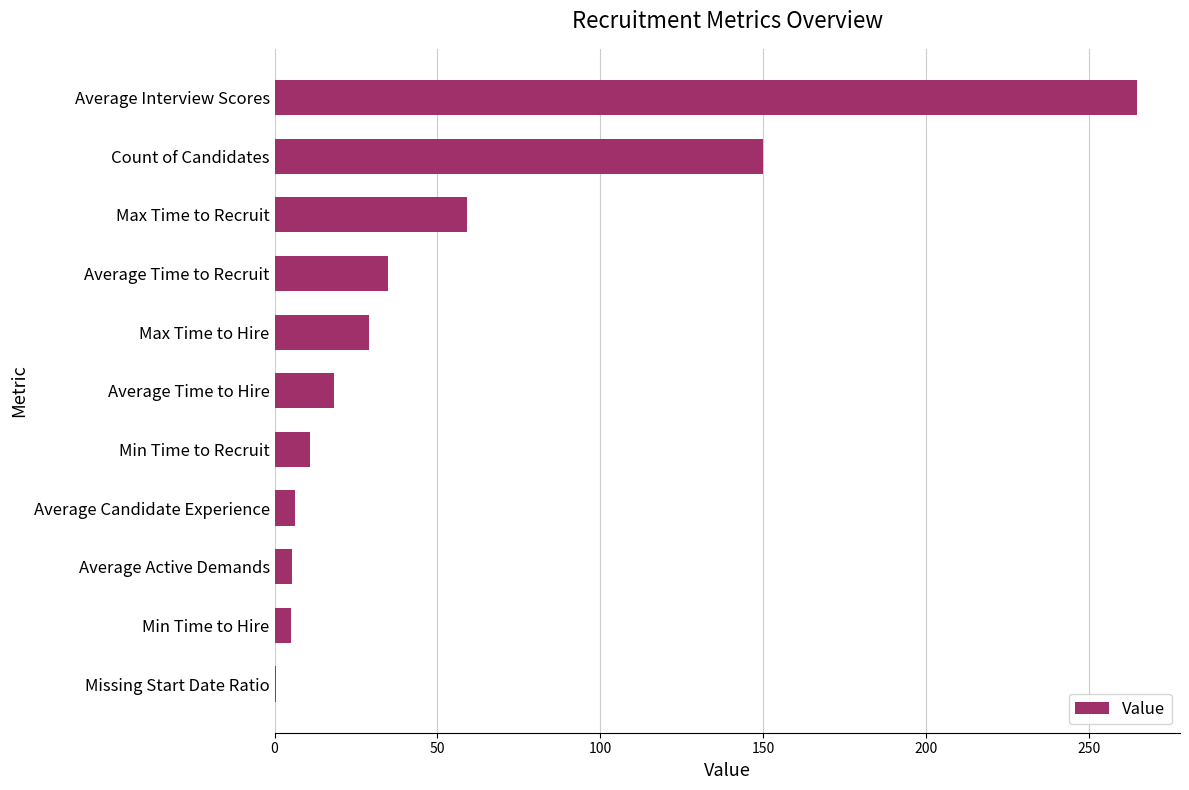

What is the greatest value displayed?

264.8